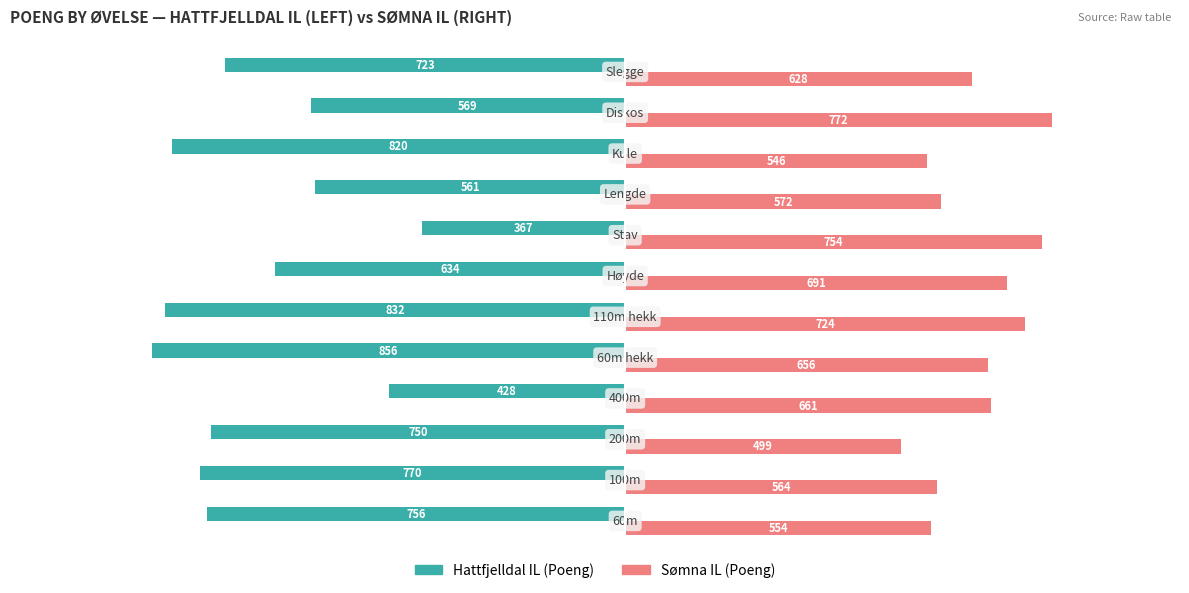

What is the smallest value displayed?

-856